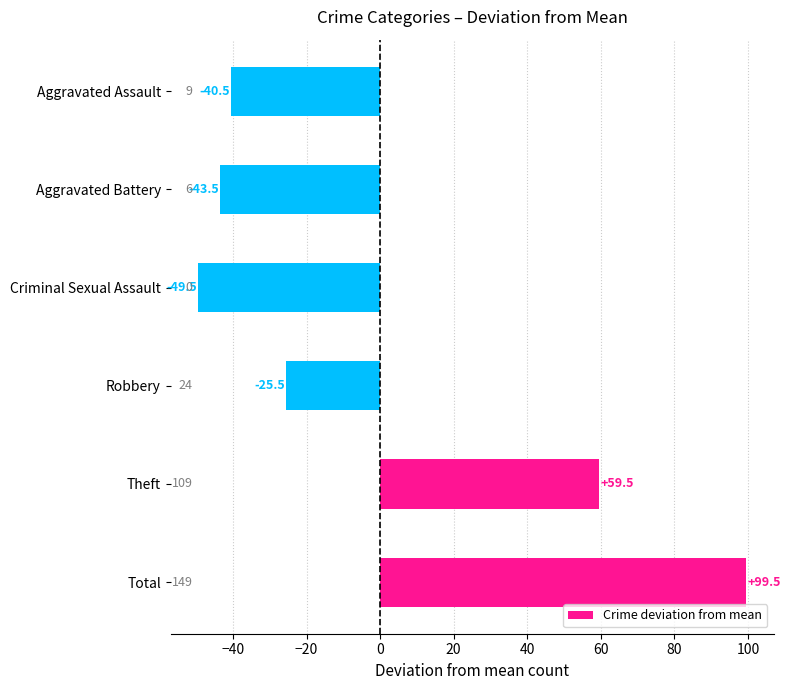

List the labels in order of value, smallest first.

Criminal Sexual Assault, Aggravated Battery, Aggravated Assault, Robbery, Theft, Total